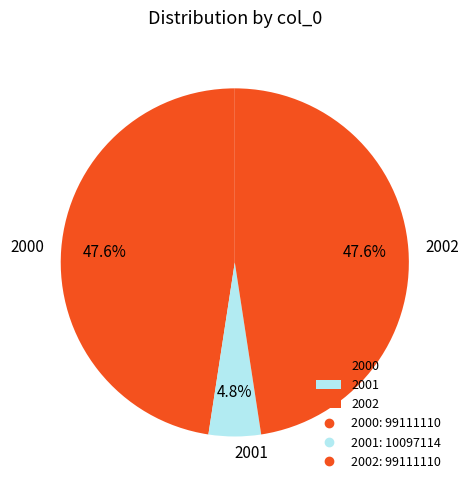

Which category has the smallest portion of the pie?

2001